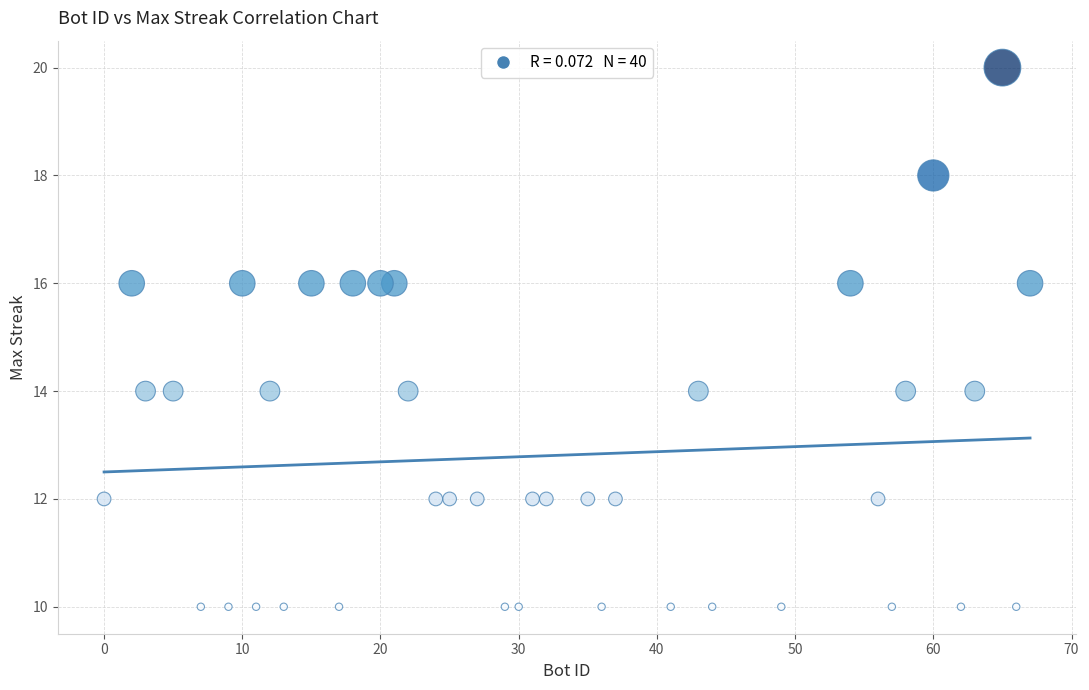

What is the range of X values (max minus min)?

67